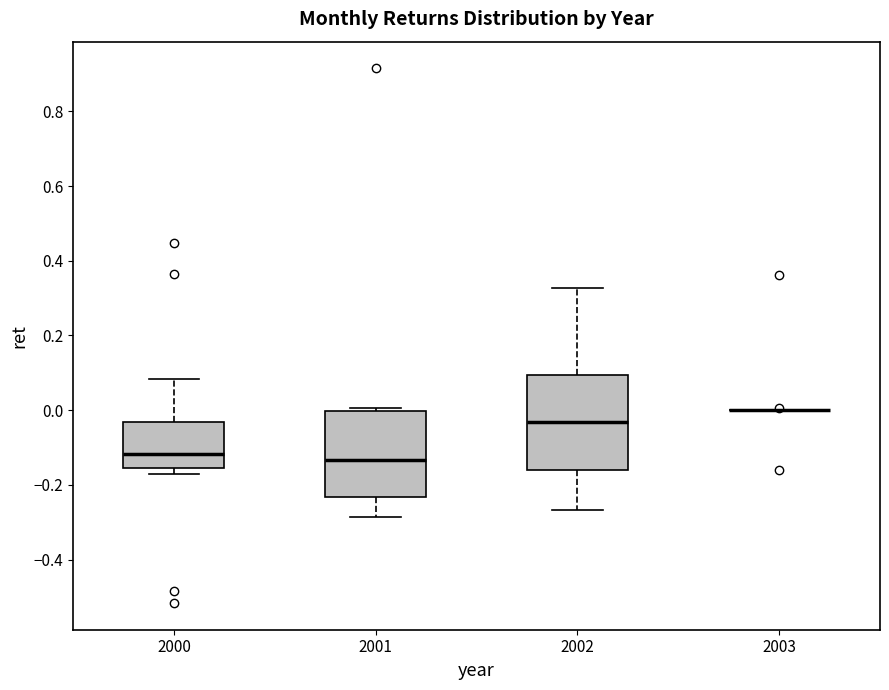

Which box is the tallest, from its lower edge to its upper edge?

2002